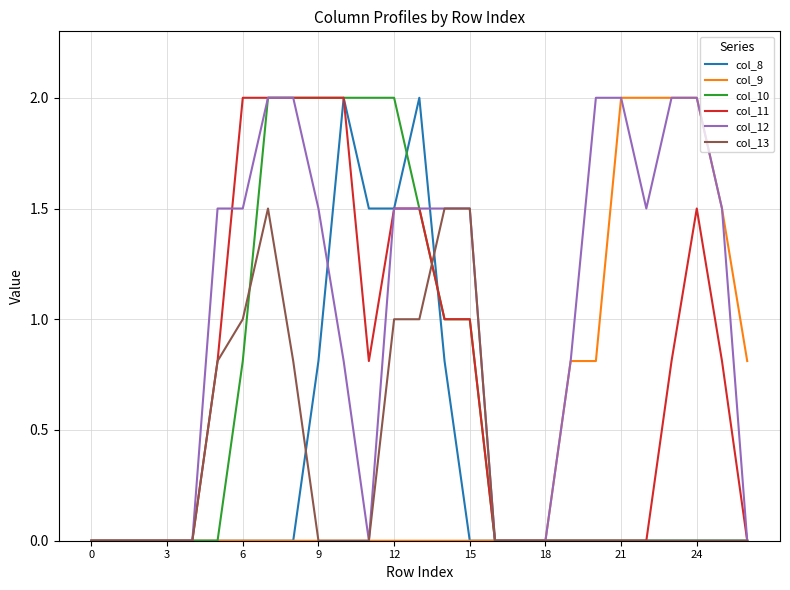

What is the average value of the col_13 series?

0.3